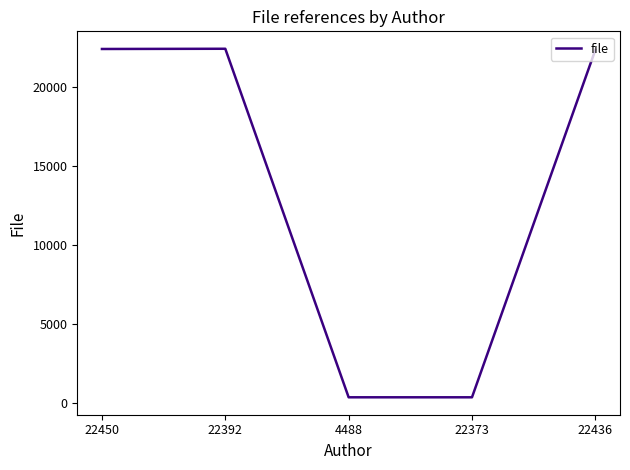

At which label is the value closest to 11418?

22436